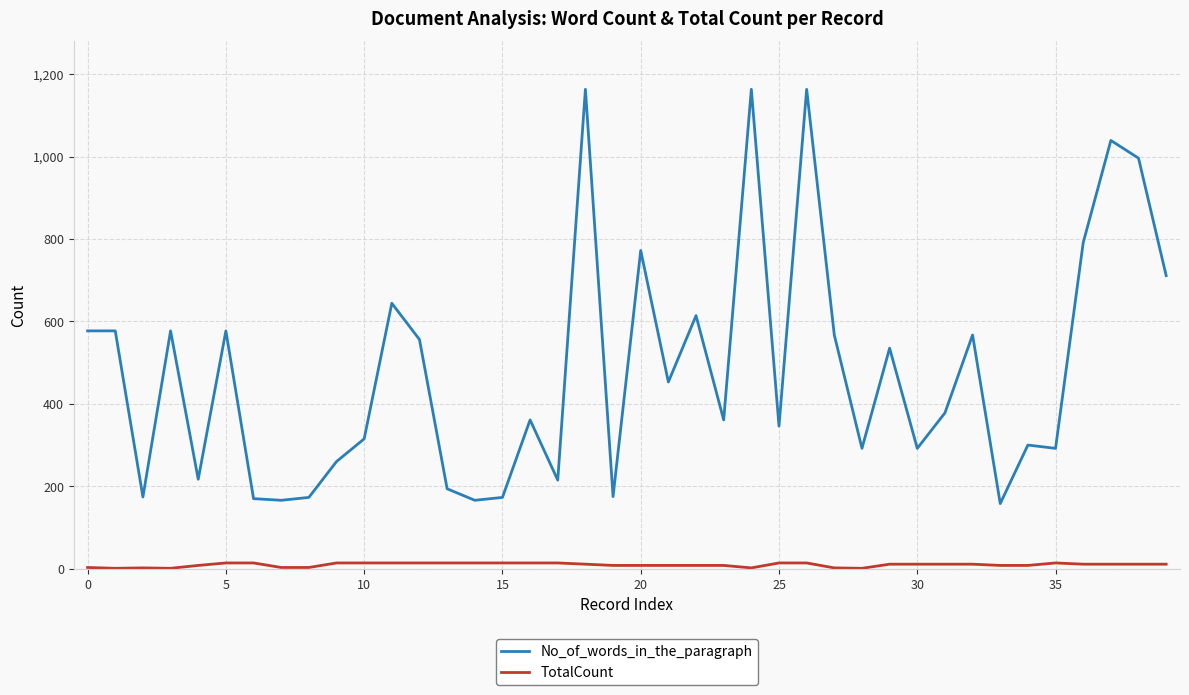

At how many categories does at least one series exceed 115?

40